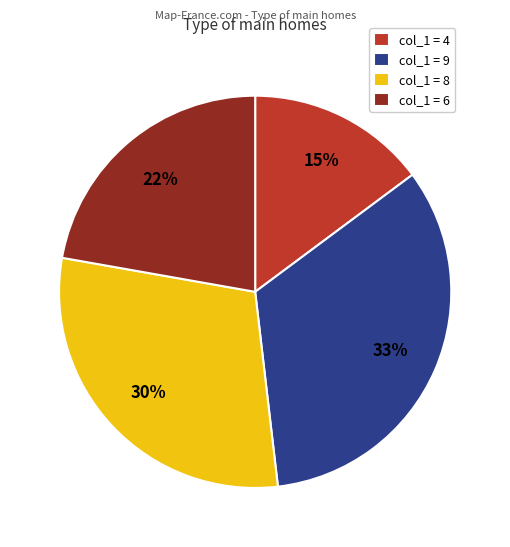

How many segments does this pie chart have?

4